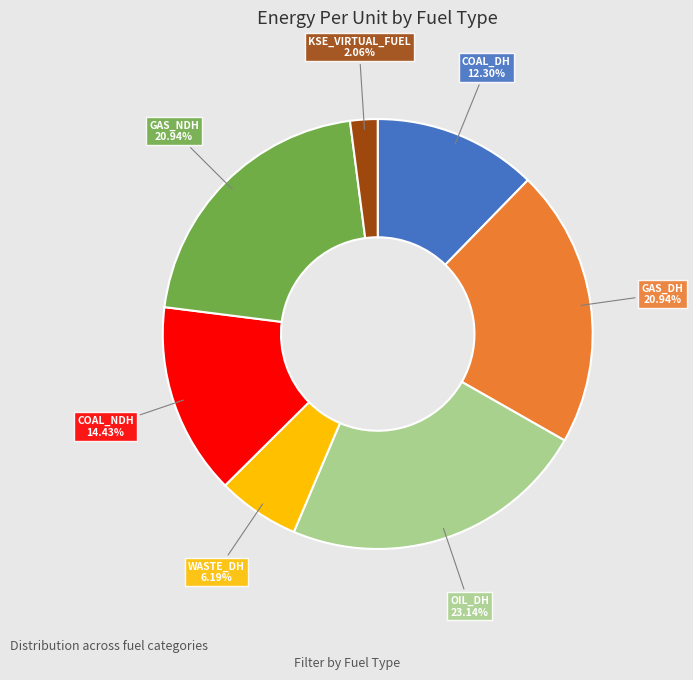

Does any single category account for the majority?

No